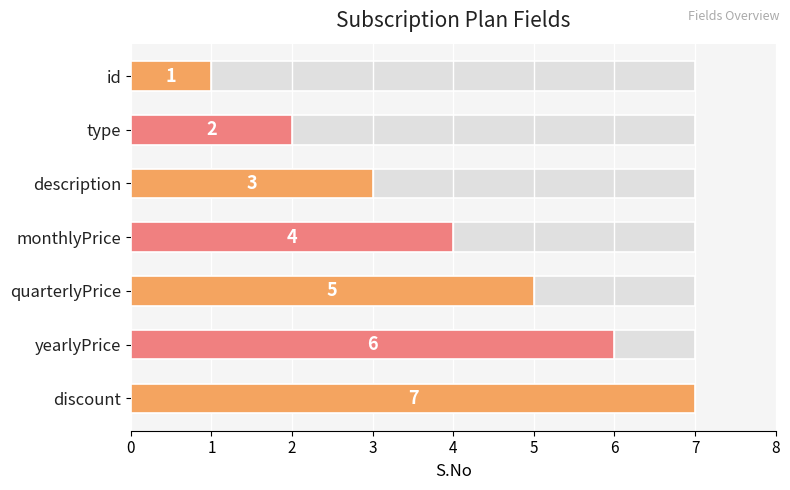

Which series has the largest range (max minus min)?

S.No